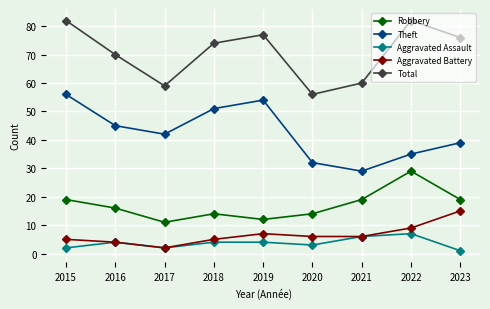

Reading left to right, transcribe all the data shown in this chart.

Robbery: 2015=19	2016=16	2017=11	2018=14	2019=12	2020=14	2021=19	2022=29	2023=19
Theft: 2015=56	2016=45	2017=42	2018=51	2019=54	2020=32	2021=29	2022=35	2023=39
Aggravated Assault: 2015=2	2016=4	2017=2	2018=4	2019=4	2020=3	2021=6	2022=7	2023=1
Aggravated Battery: 2015=5	2016=4	2017=2	2018=5	2019=7	2020=6	2021=6	2022=9	2023=15
Total: 2015=82	2016=70	2017=59	2018=74	2019=77	2020=56	2021=60	2022=82	2023=76